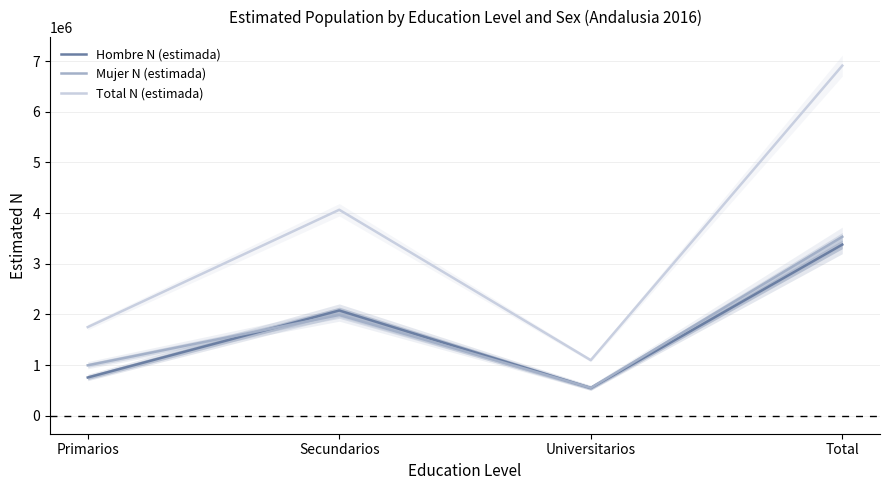

Which has a higher value, Universitarios or Total?

Total